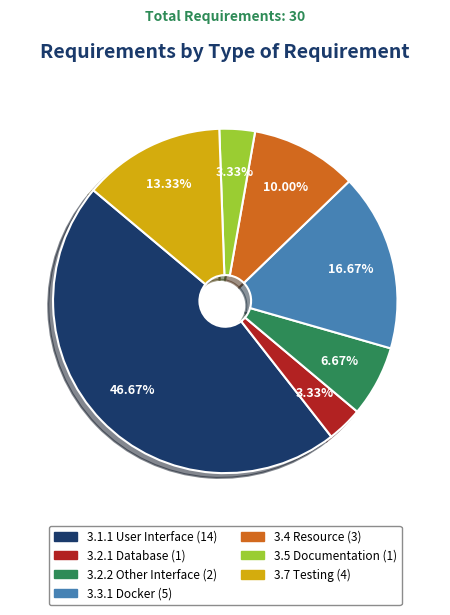

What percentage is the 3.4 Resource slice, to the nearest percent?

10%